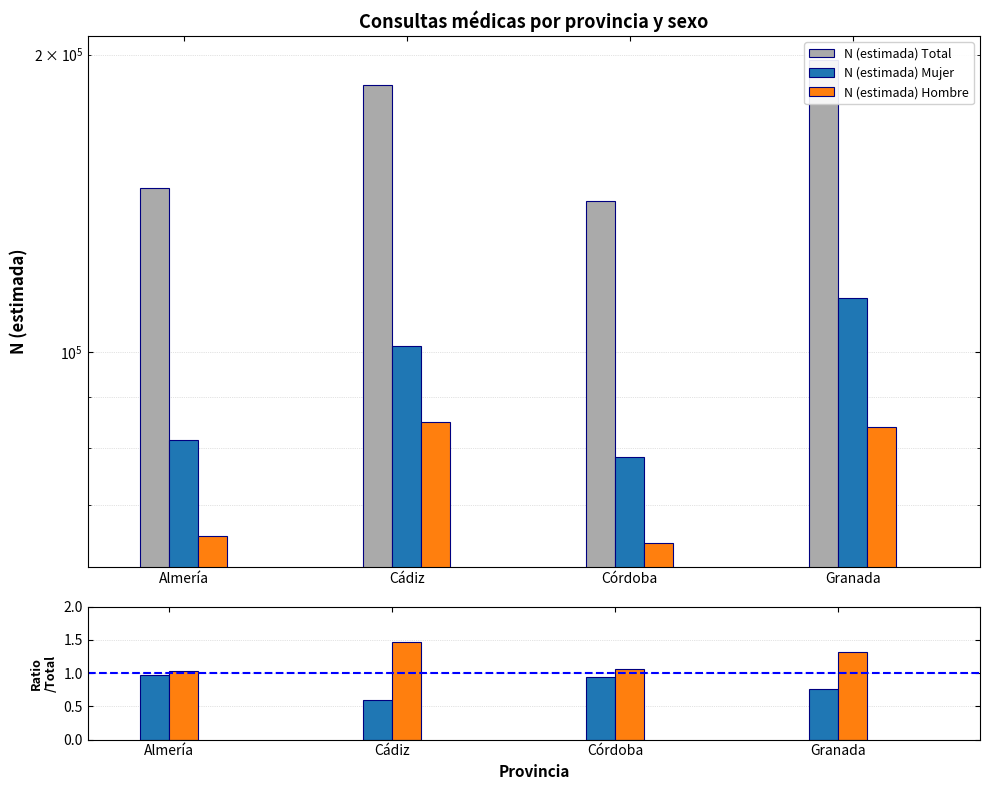

What is the sum of all N (estimada) Total values?

672473.0